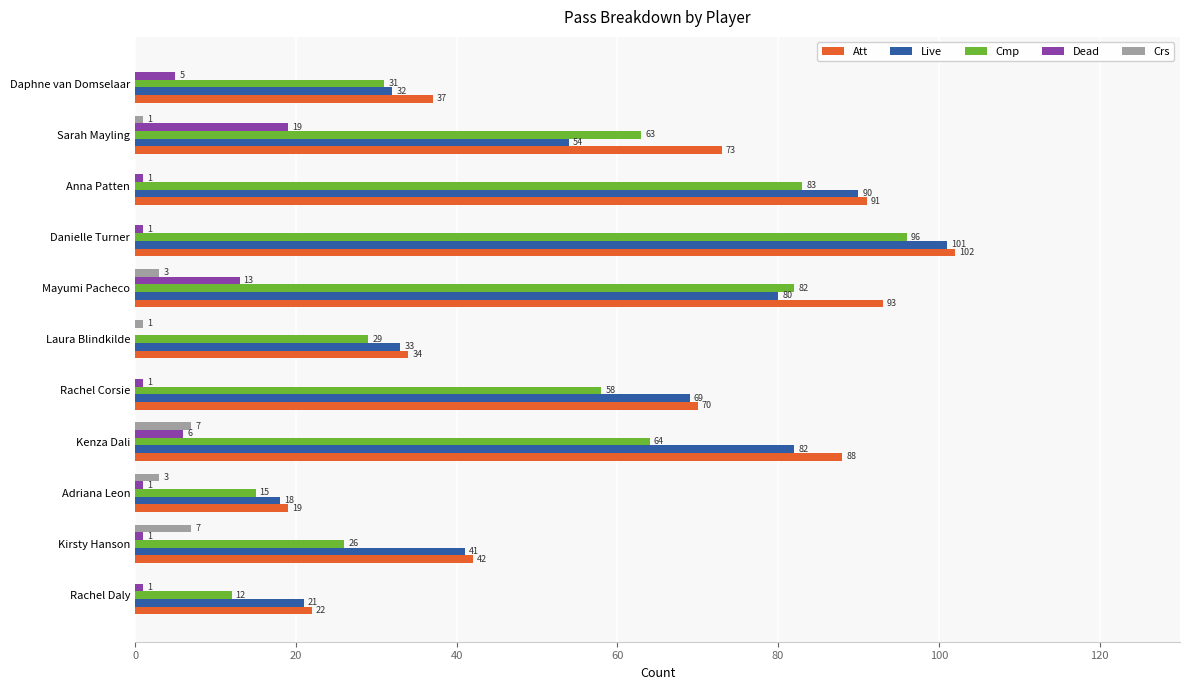

At which category is the sum across all series the highest?

Danielle Turner